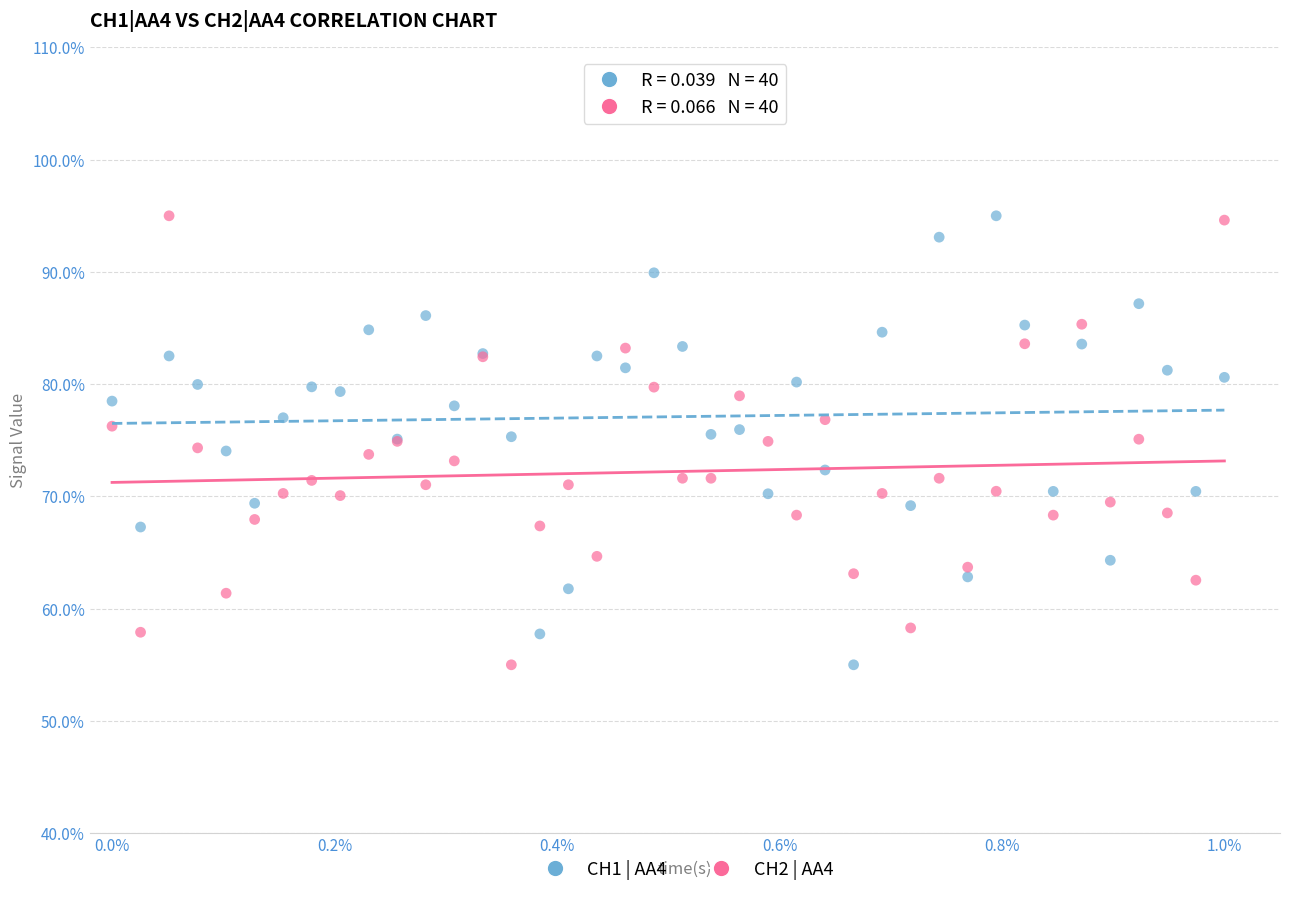

What is the X range (max minus min) for the scatter plot?

1.0